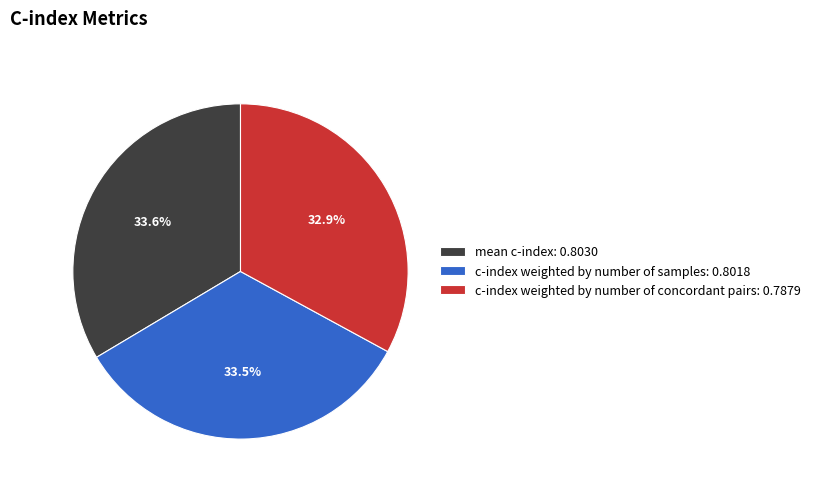

The c-index weighted by number of concordant pairs slice represents 41% of the pie. True or false?

False